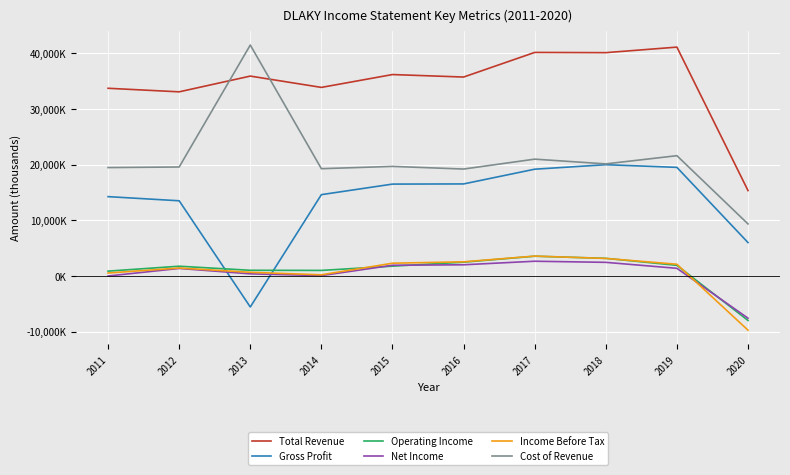

What are all the series names shown in the legend?

Total Revenue, Gross Profit, Operating Income, Net Income, Income Before Tax, Cost of Revenue